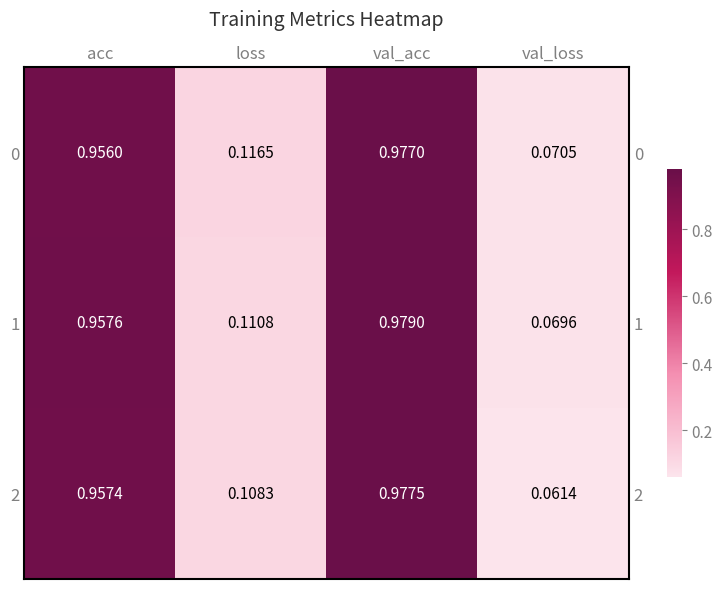

True or false: 2 has a value of 1.4 at acc.

False